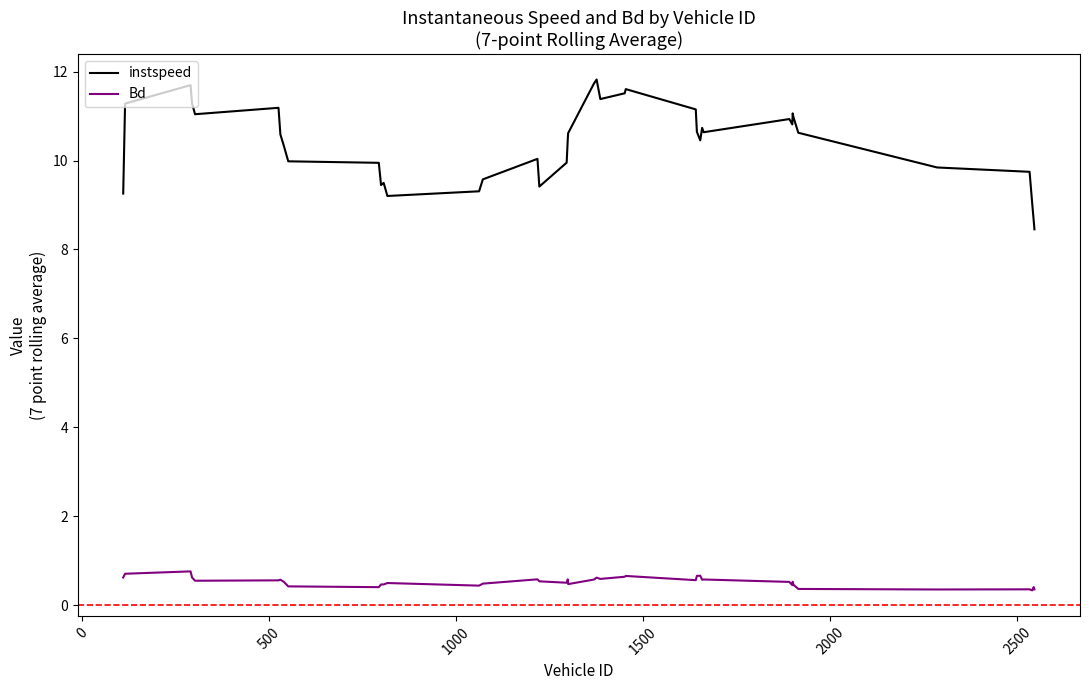

What is the minimum value shown in the chart?

0.3